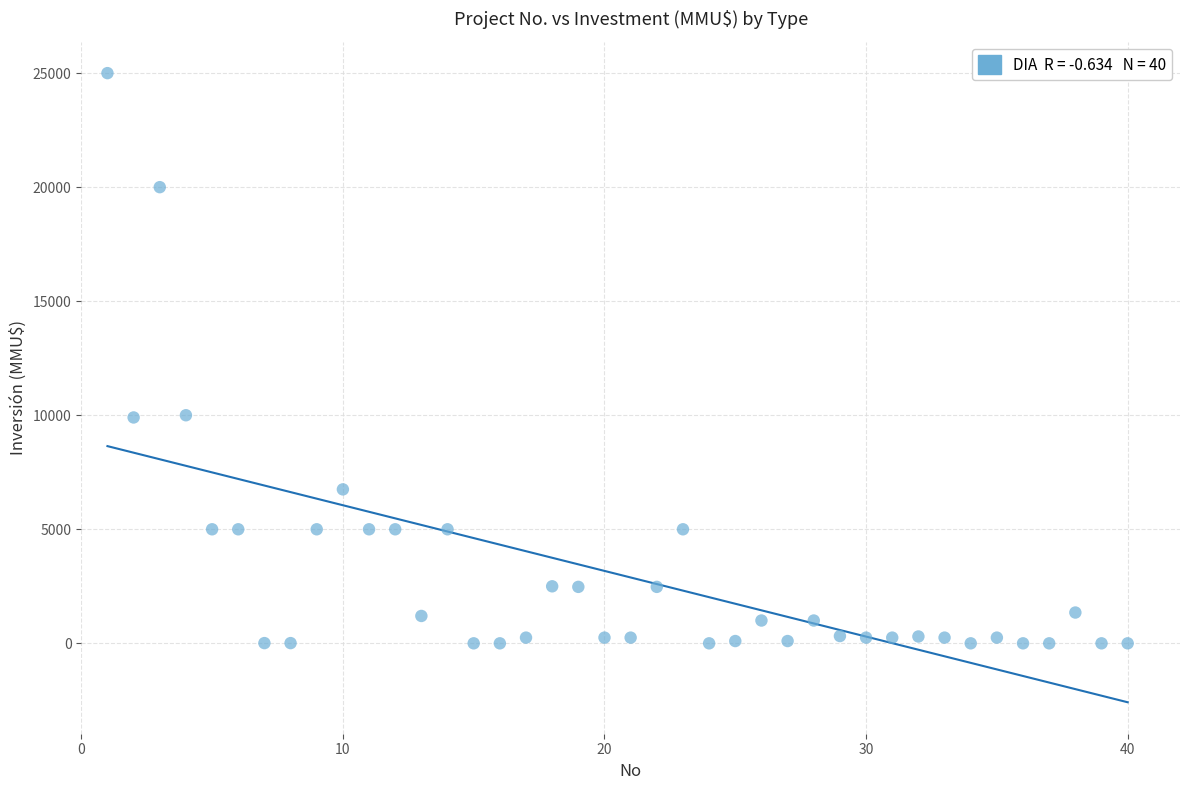

What is the range of Y values (max minus min)?

25000